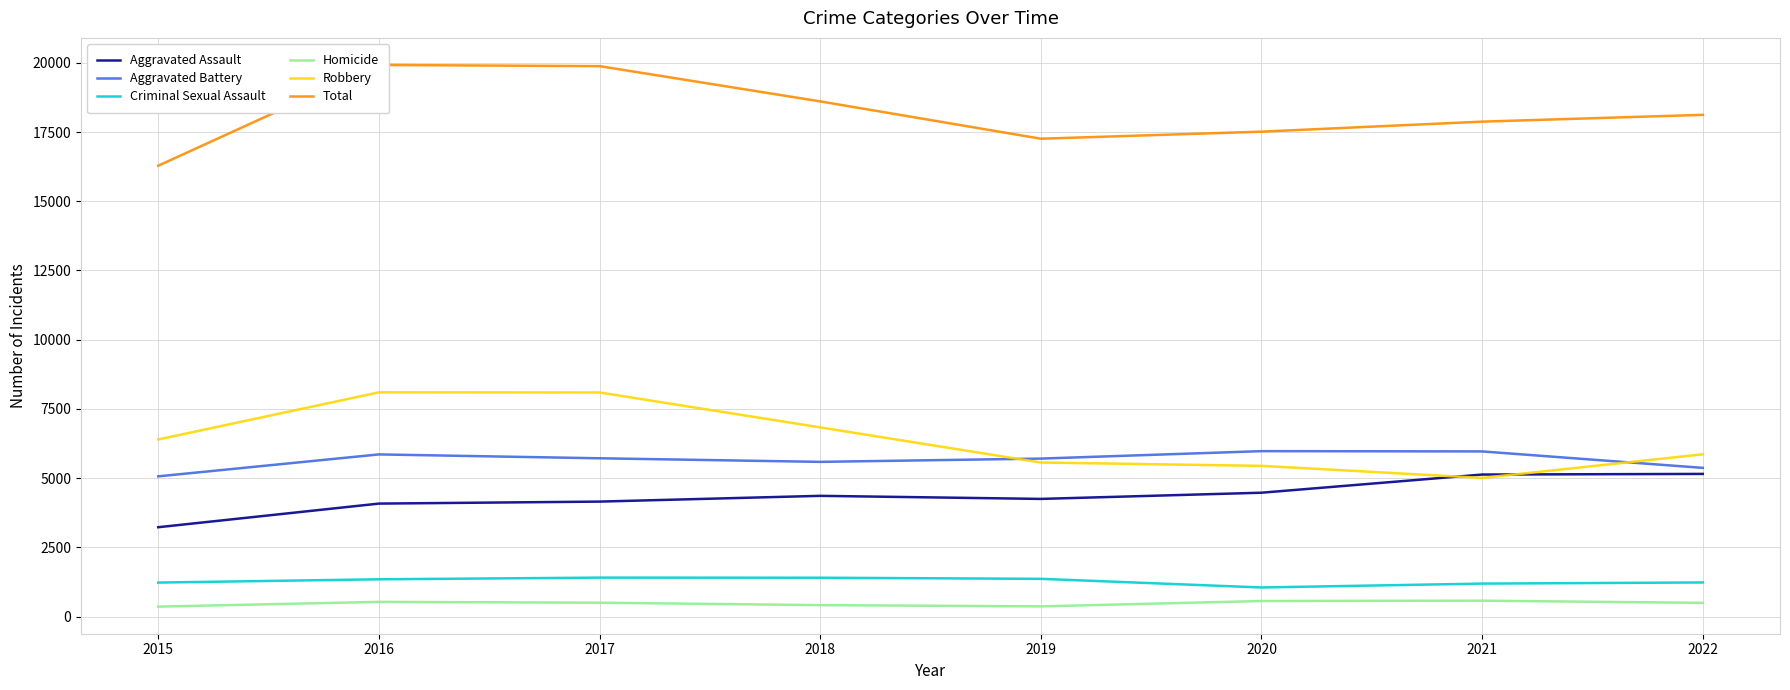

Where is the first local maximum for Aggravated Battery?

2016